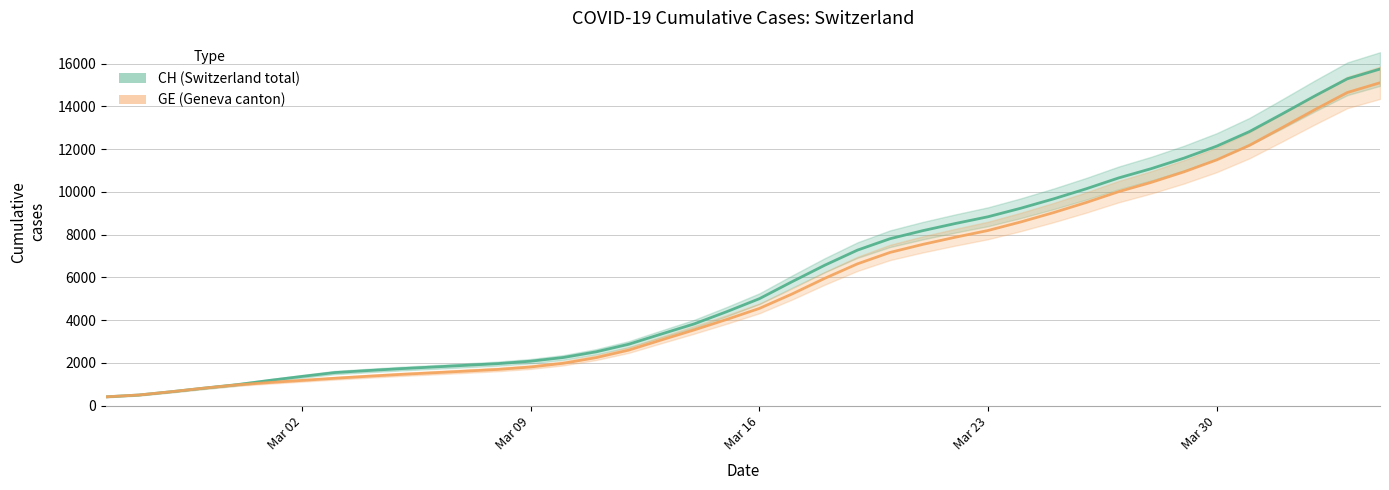

The CH series shows 7695.1 at Mar 16. True or false?

False